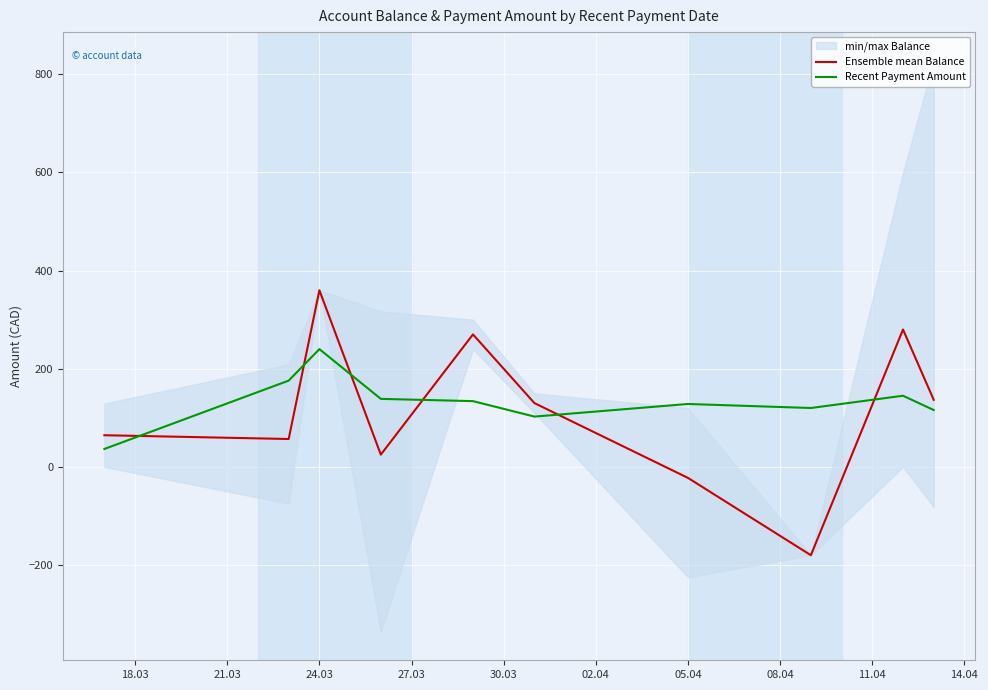

Is the value of Recent Payment Amount at 24.03 greater than the value of Ensemble mean Balance at 05.04?

Yes